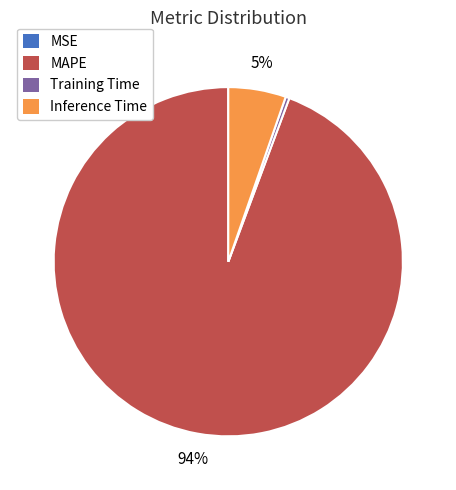

Which has a higher value, Training Time or MAPE?

MAPE